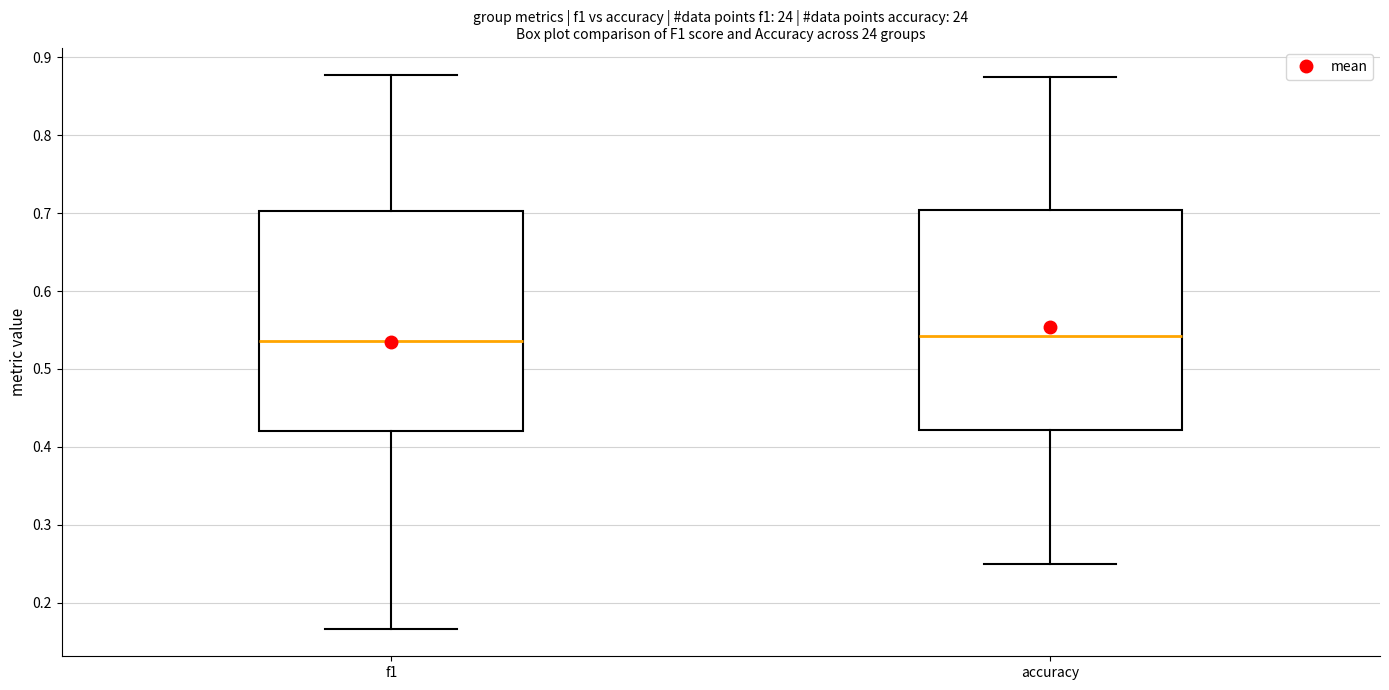

Reading left to right, read every box against the y-axis: the position of its median line, the range the box covers, and the ends of its whiskers. The values are not printed on the chart, so give them approximately, as read against the axis.

f1: median 0.54, box 0.42 to 0.70, whiskers 0.17 to 0.88
accuracy: median 0.54, box 0.42 to 0.70, whiskers 0.25 to 0.88